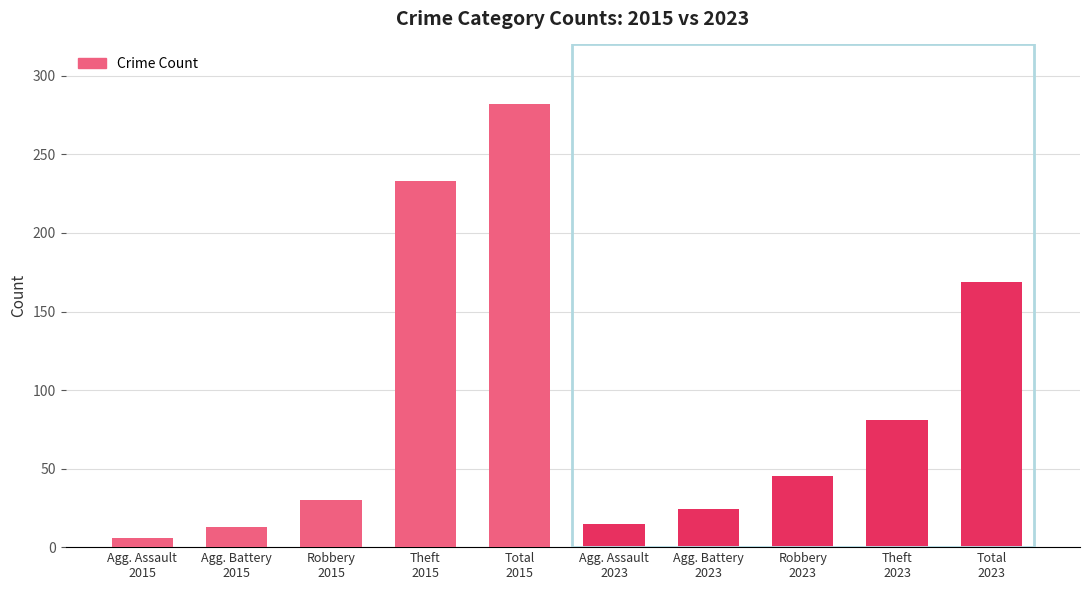

Reading right to left, extract all data points from this chart.

Total
2023=169	Theft
2023=81	Robbery
2023=45	Agg. Battery
2023=24	Agg. Assault
2023=15	Total
2015=282	Theft
2015=233	Robbery
2015=30	Agg. Battery
2015=13	Agg. Assault
2015=6